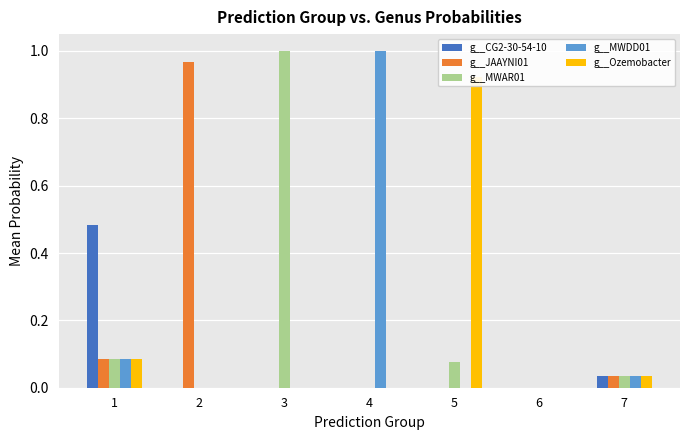

Is the value of g__CG2-30-54-10 at 7 greater than the value of g__JAAYNI01 at 4?

Yes